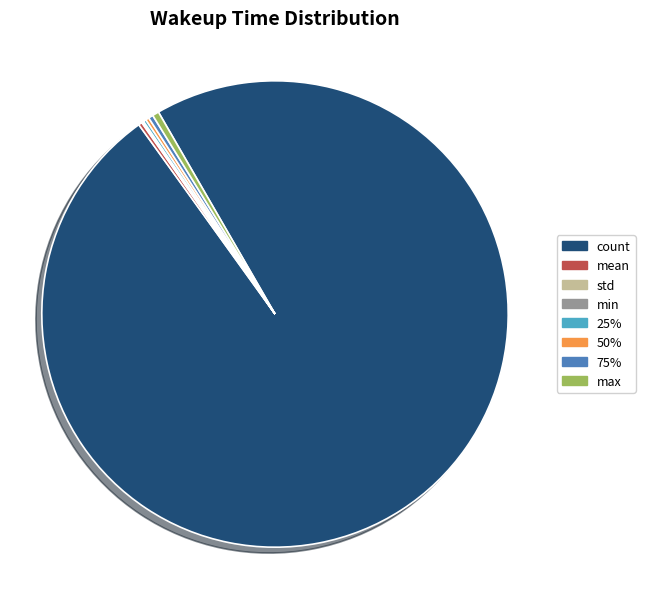

Does any single category account for the majority?

Yes